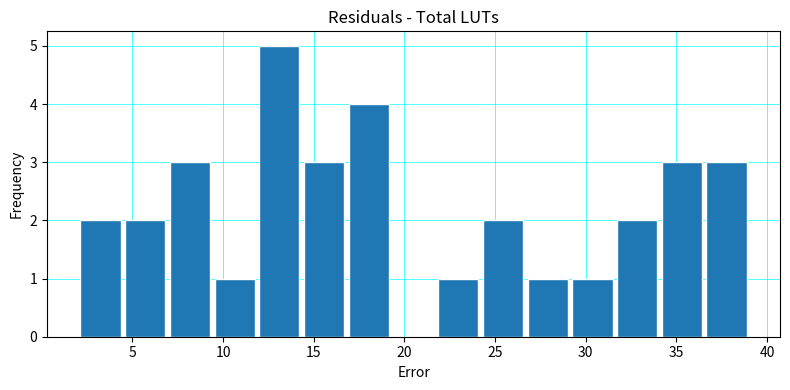

Over which range of the x-axis is the bar tallest?

12.0 to 14.5